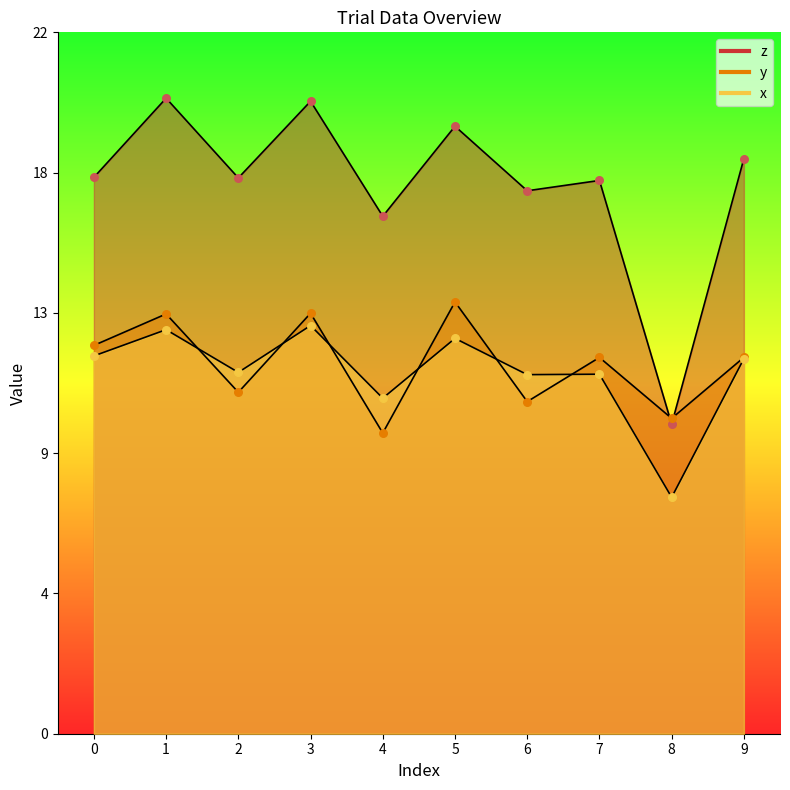

What are all the series names shown in the legend?

x, y, z